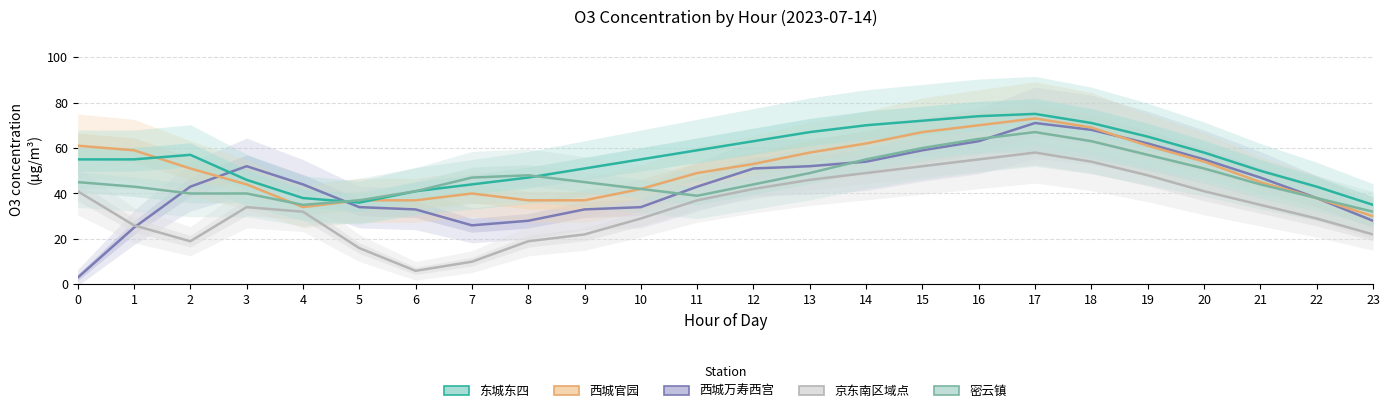

How many intersections are there between 东城东四 and 西城万寿西宫?

2